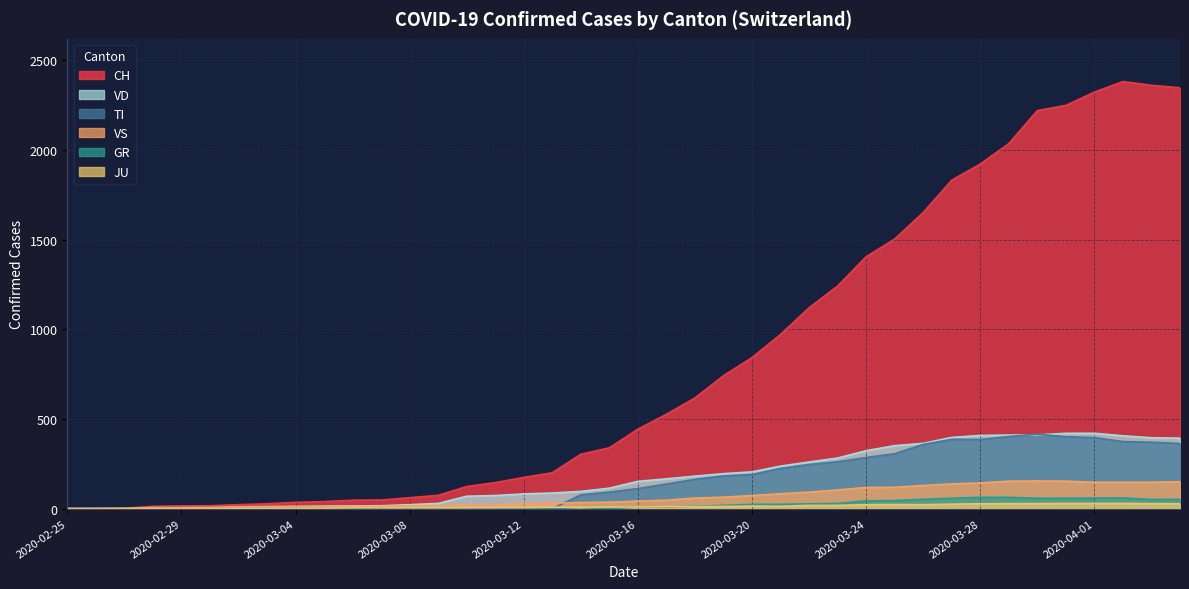

Rank the series at 2020-03-07 from lowest to highest value.

TI, GR, JU, VS, VD, CH